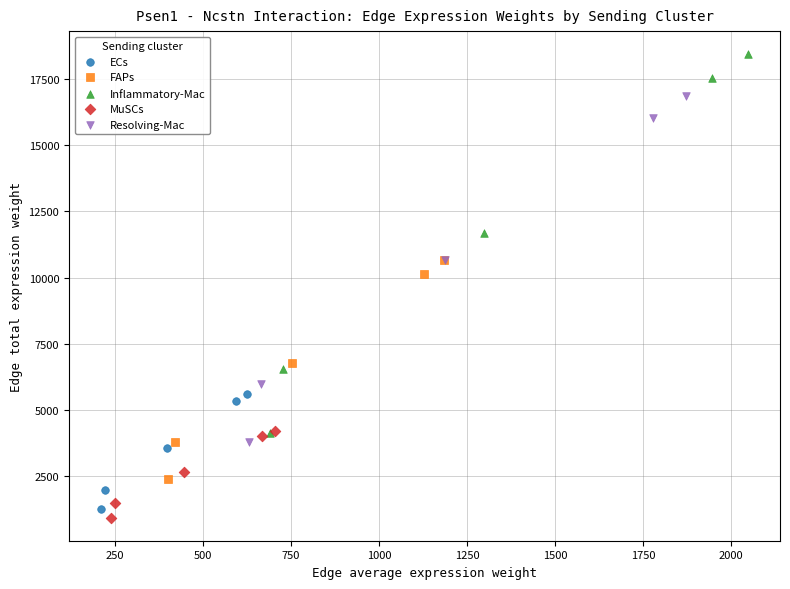

What are all the series names shown in the legend?

ECs, FAPs, Inflammatory-Mac, MuSCs, Resolving-Mac